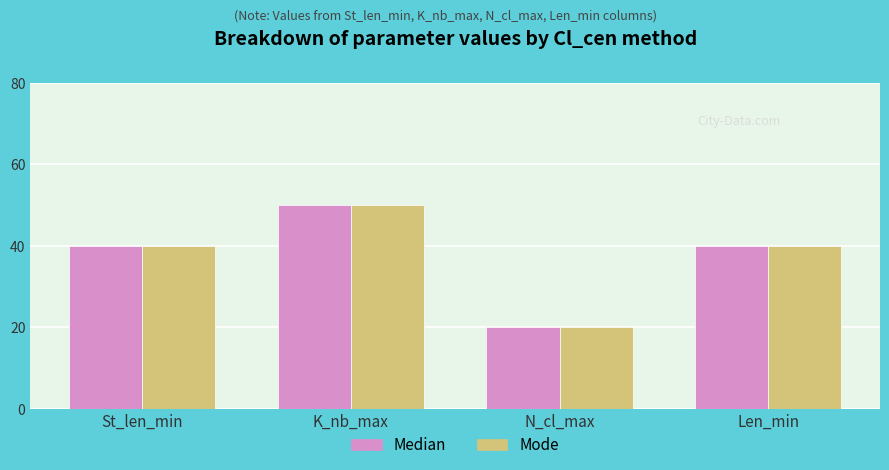

What is the sum of all Mode values?

150